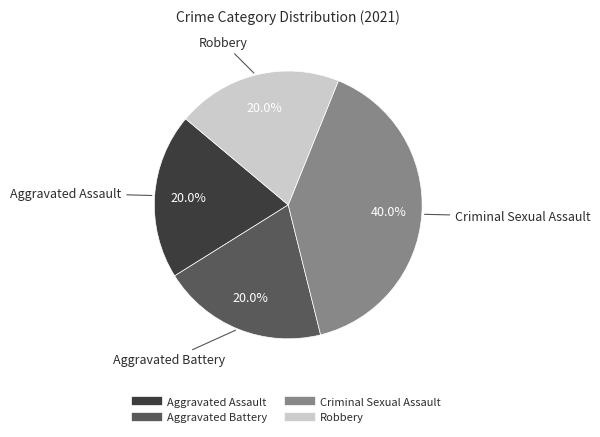

What percentage is the Aggravated Battery slice, to the nearest percent?

20%